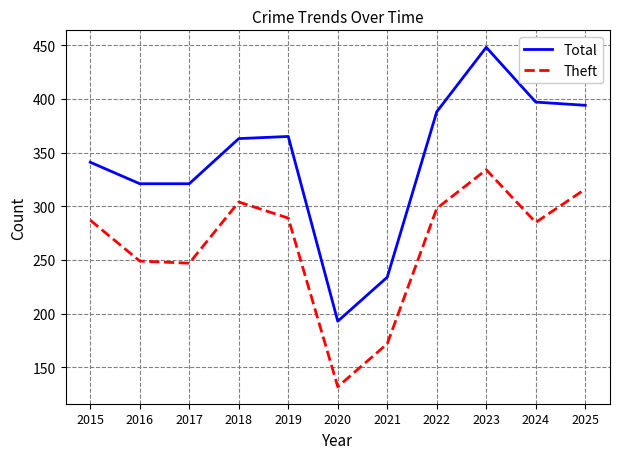

At how many categories does at least one series exceed 292?

9